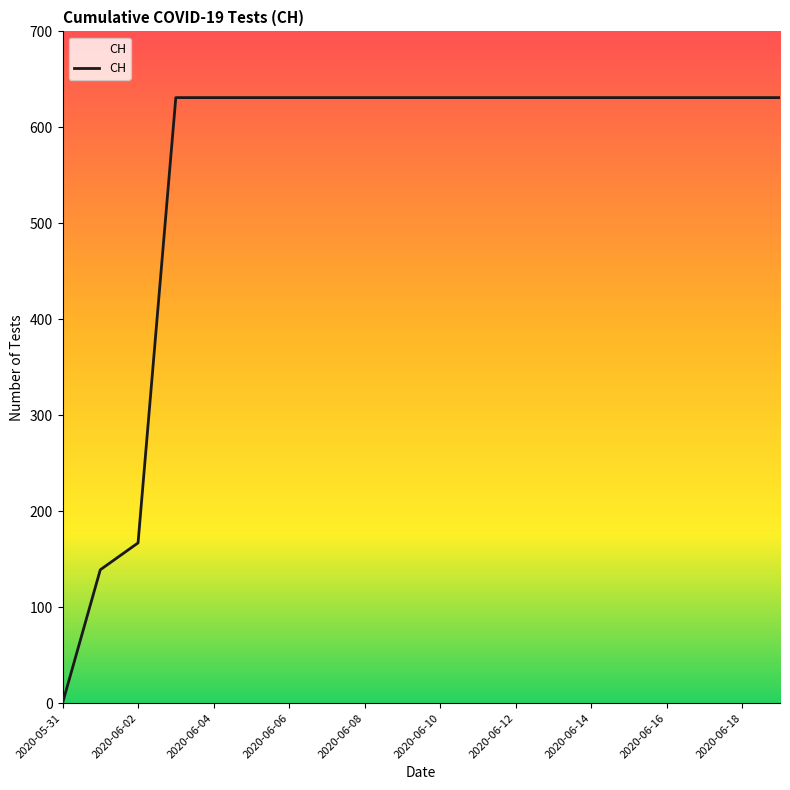

Is this an area chart (filled region under the line)?

No